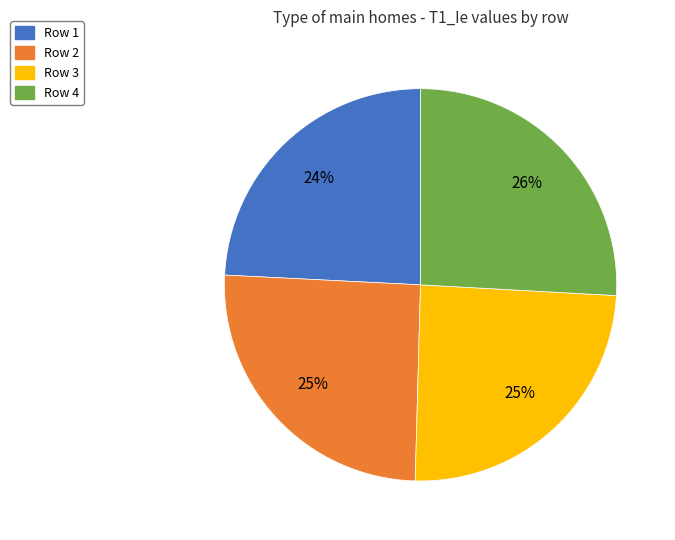

Which category has the biggest portion of the pie?

Row 4